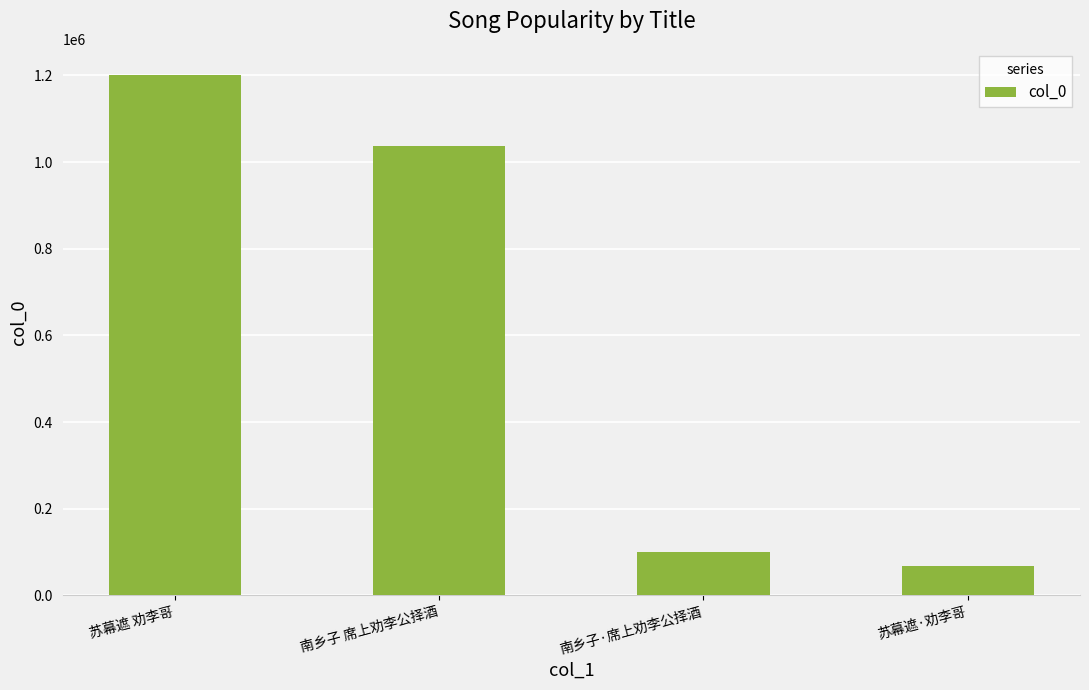

What is the difference between the values at 苏幕遮 劝李哥 and 南乡子 席上劝李公择酒?

165340